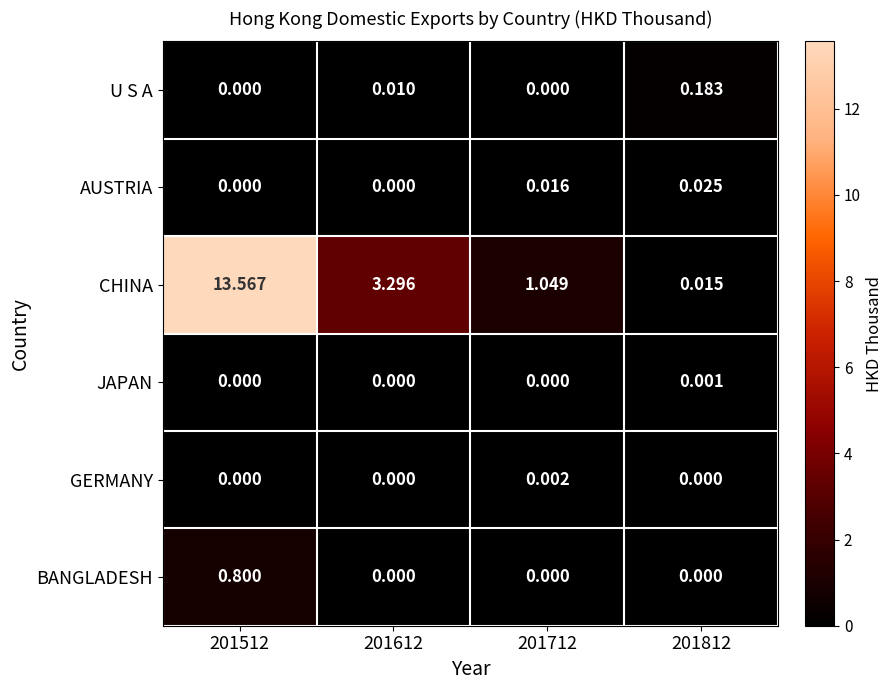

Which label corresponds to the largest value in the chart?

201512